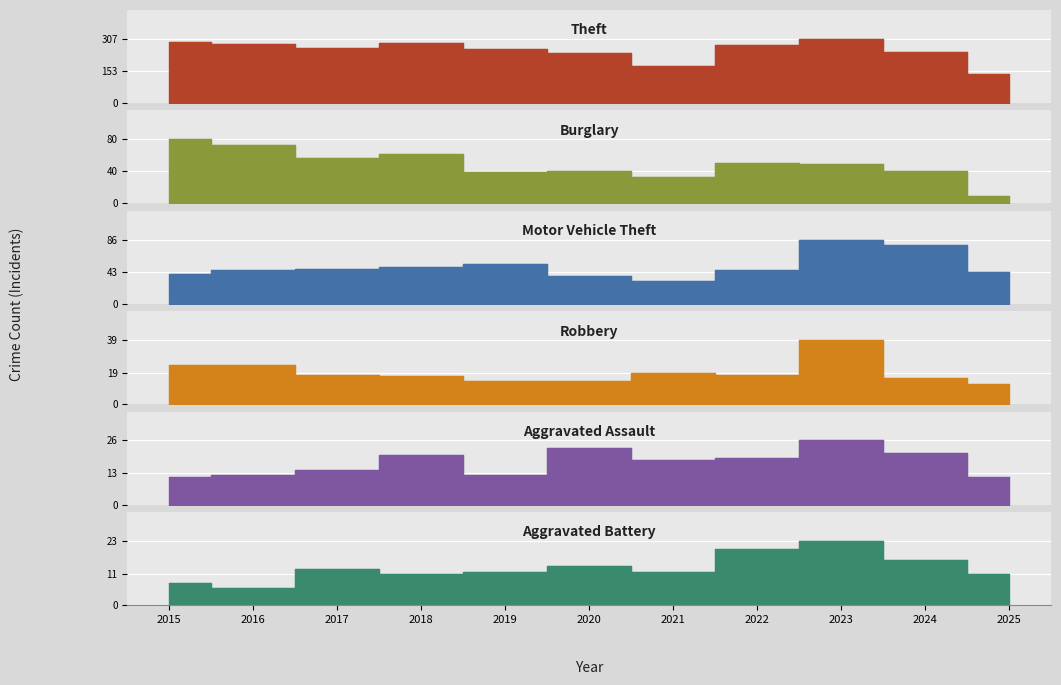

Read the Robbery value at 2015.

24